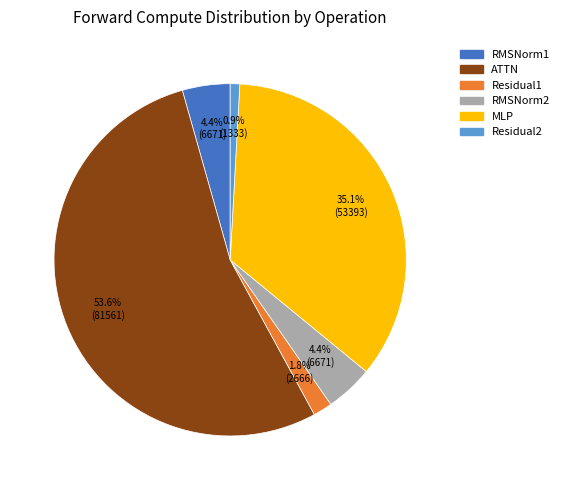

Combined, what portion of the pie is ATTN and Residual1?

55.3%